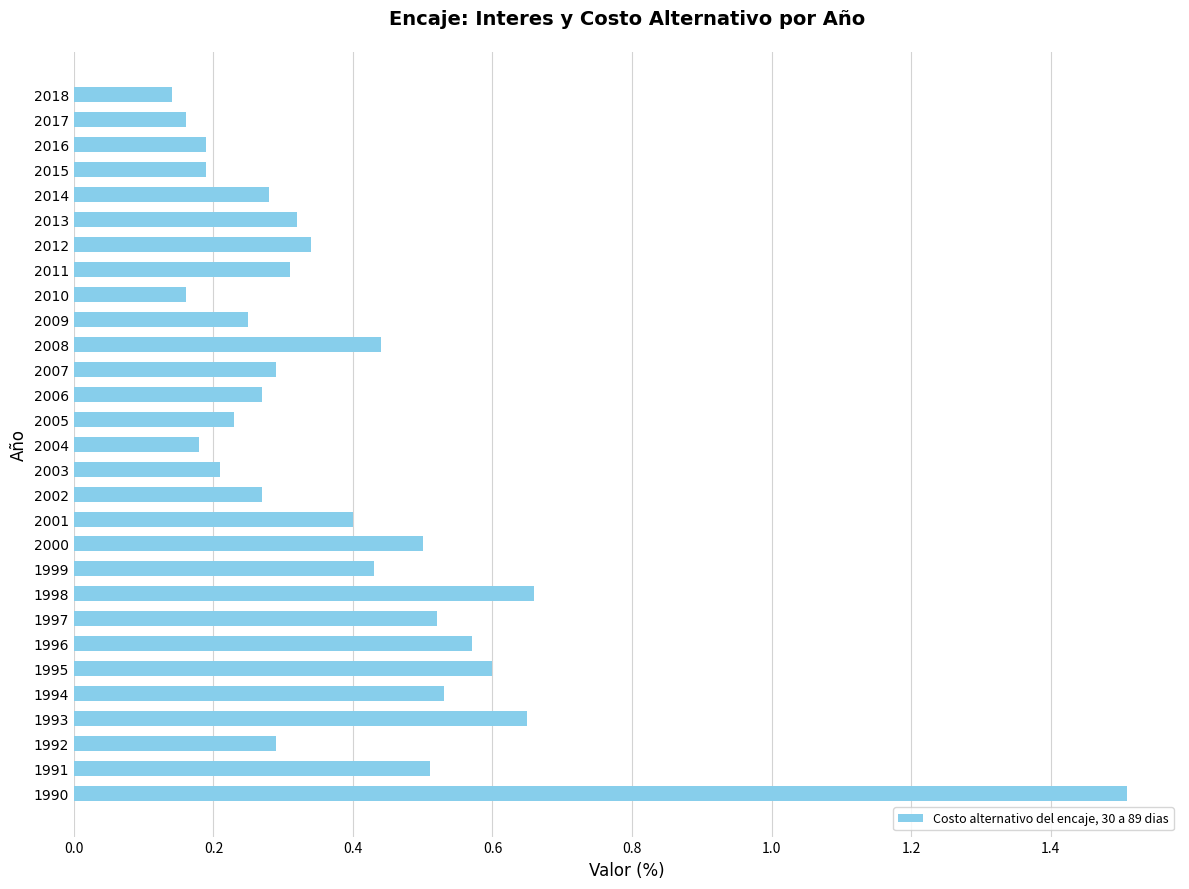

Which label corresponds to the largest value in the chart?

1990